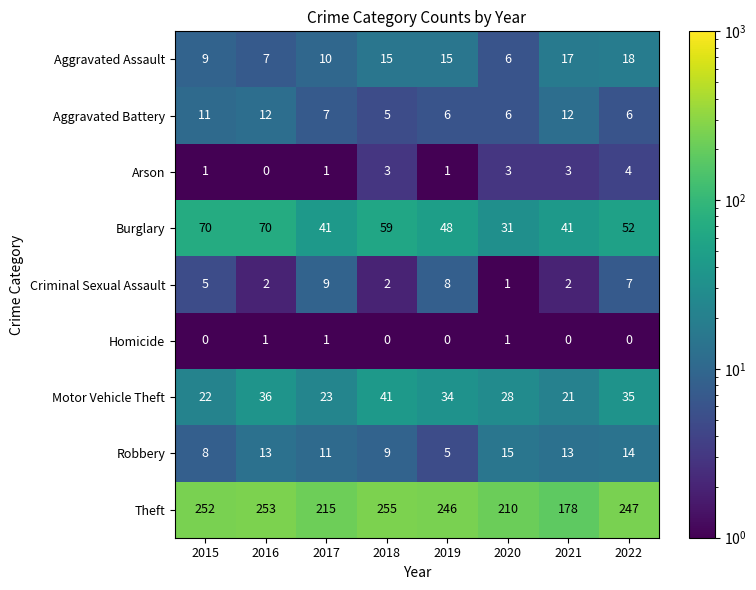

Read the Aggravated Assault value at 2016.

7